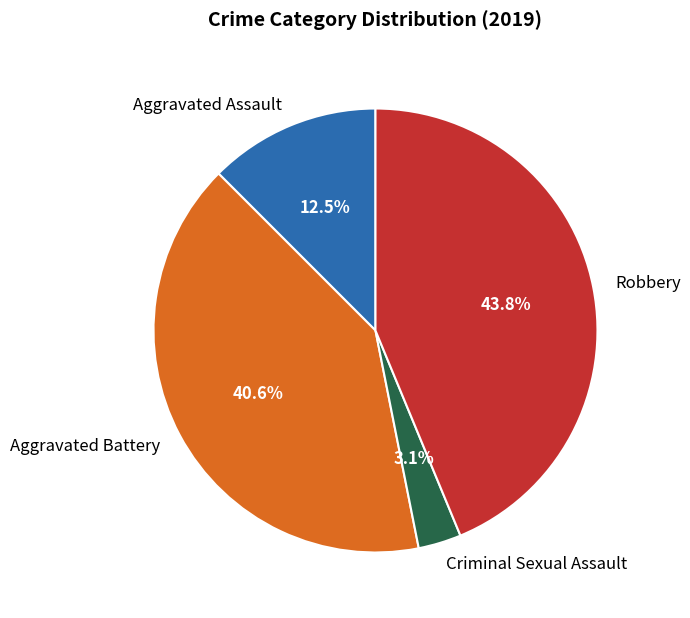

To the nearest percent, what percentage of the pie is Criminal Sexual Assault?

3%